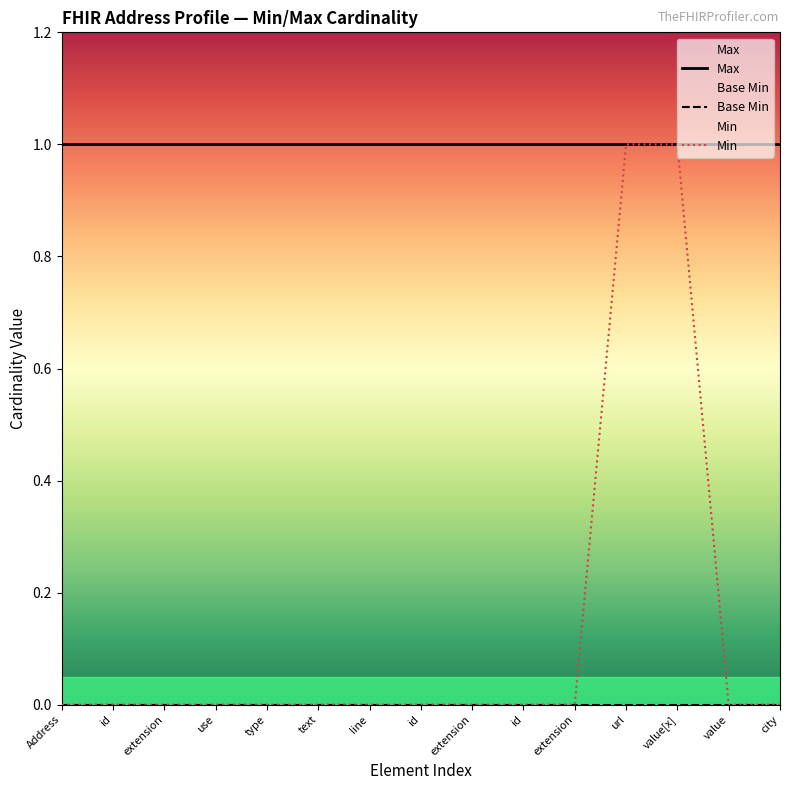

Rank the series by their maximum value, from lowest to highest.

Base Min, Max, Min